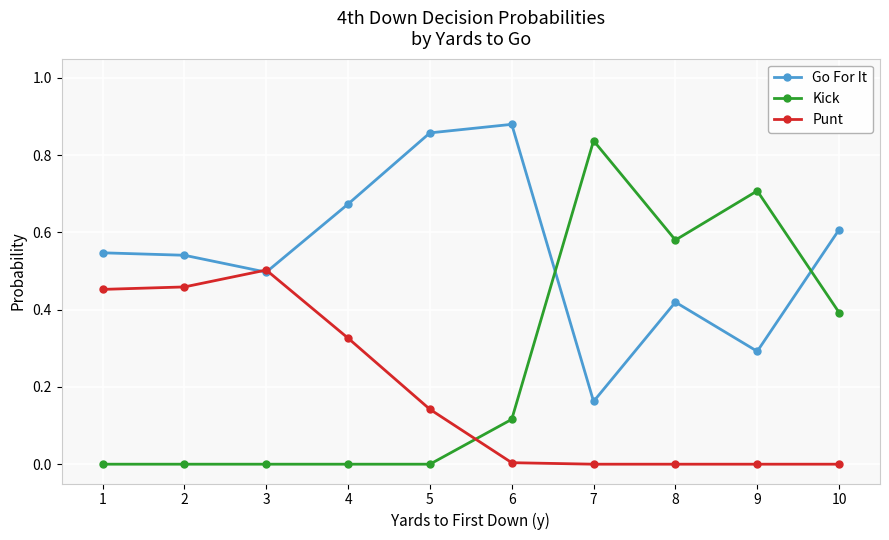

Which series has the largest range (max minus min)?

Kick